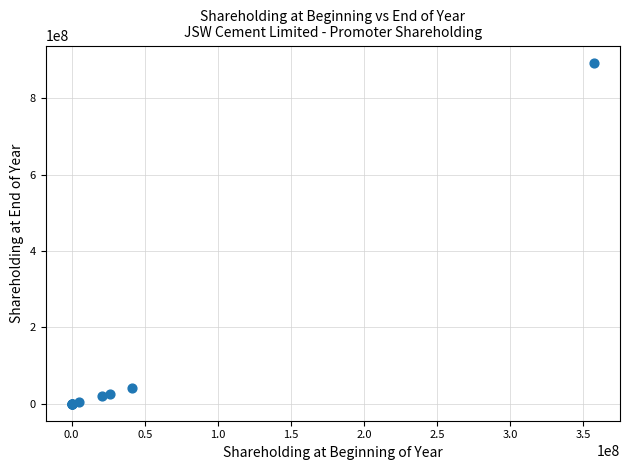

What Y value in the scatter plot is closest to 446533825?

41589726